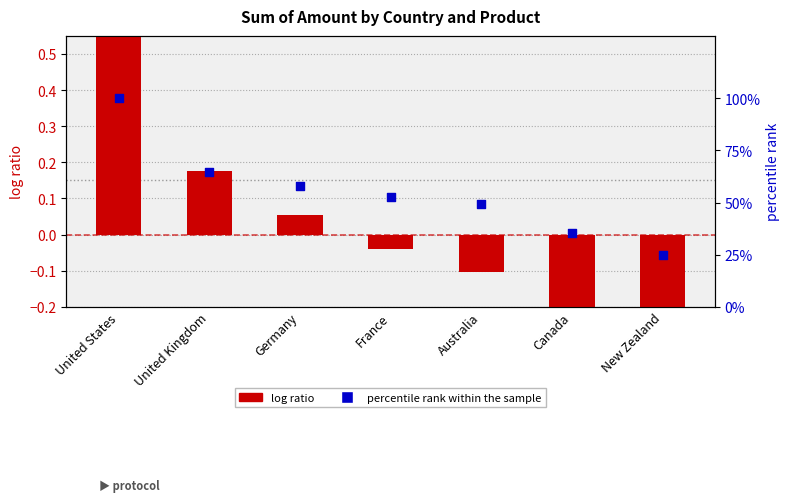

Which series contains the lowest Y value?

log ratio